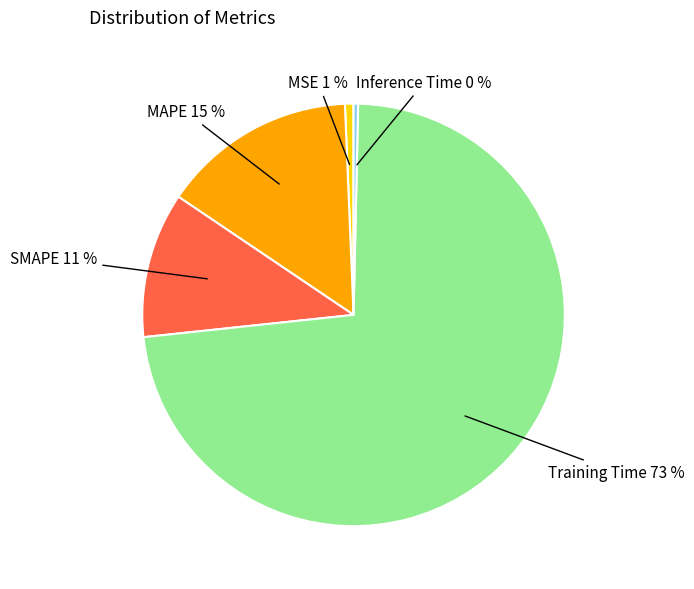

Which category accounts for the majority?

Training Time